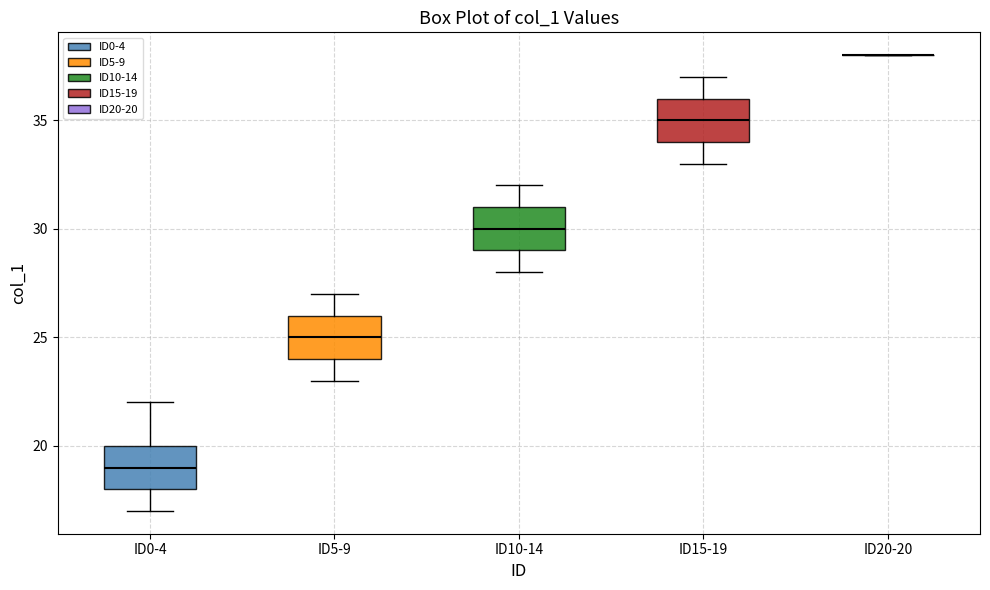

Reading left to right, transcribe this box plot: for each box, give where its median line is, the range the box spans, and where its two whiskers end, as read against the y-axis. The values are not printed on the chart, so give them approximately, as read against the axis.

ID0-4: median 19, box 18 to 20, whiskers 17 to 22
ID5-9: median 25, box 24 to 26, whiskers 23 to 27
ID10-14: median 30, box 29 to 31, whiskers 28 to 32
ID15-19: median 35, box 34 to 36, whiskers 33 to 37
ID20-20: box collapsed to a line at 38, whiskers 38 to 38